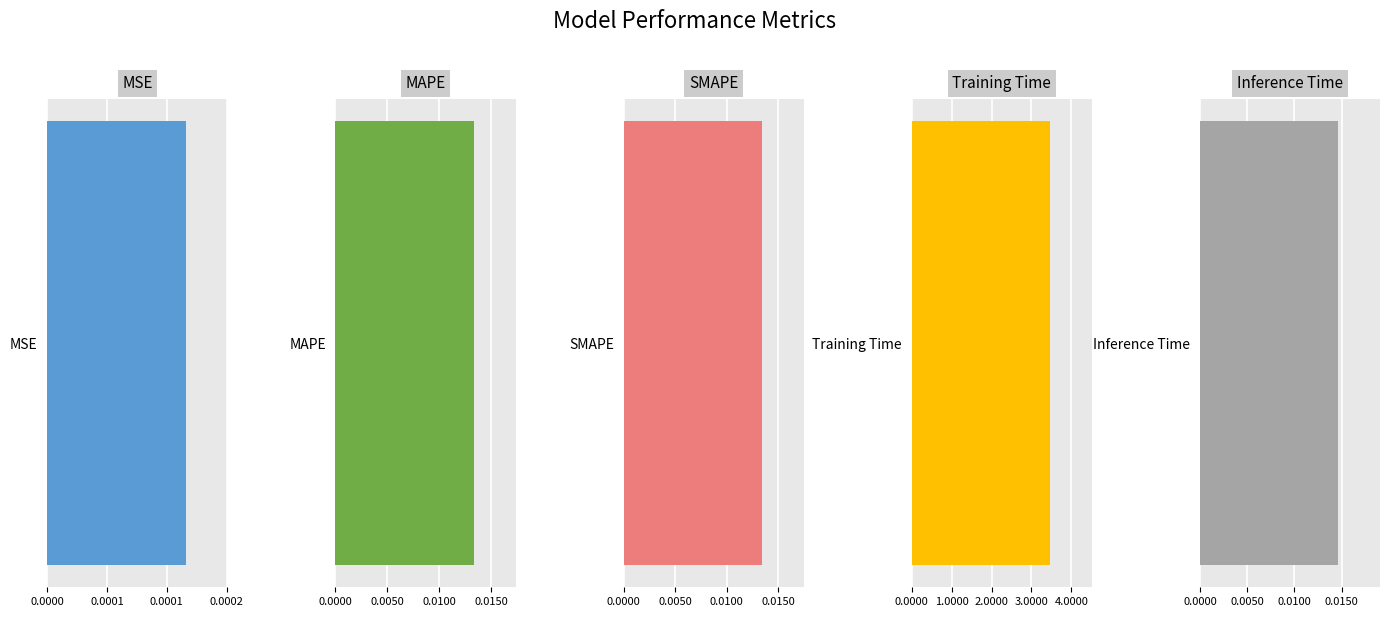

At which label is the value closest to 1?

Inference Time